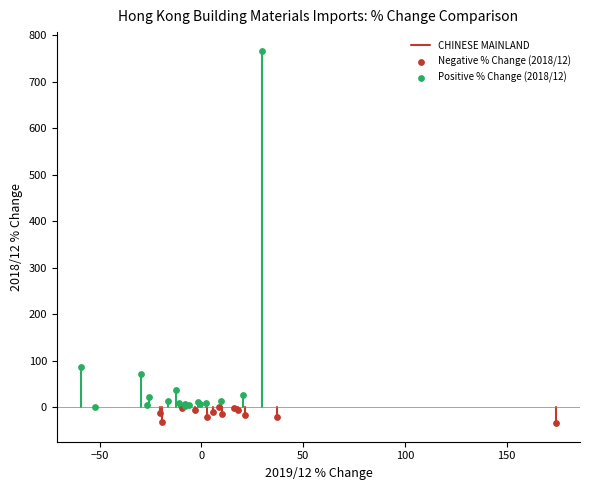

Which series reaches the minimum Y coordinate?

Negative % Change (2018/12)